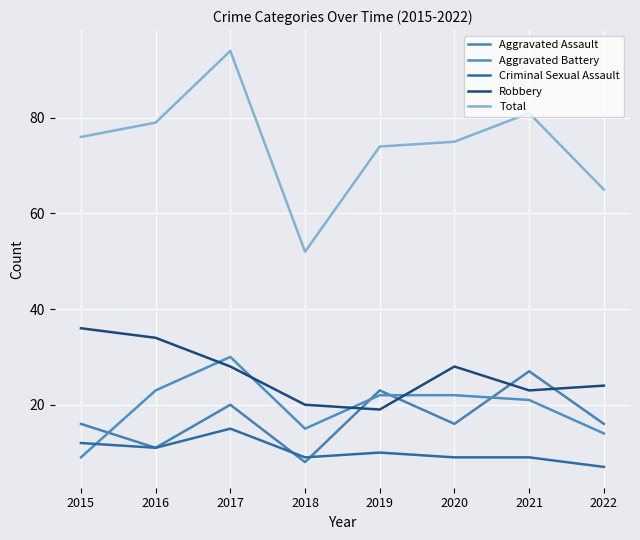

Reading left to right, extract all data points from this chart.

Aggravated Assault: 2015=16	2016=11	2017=20	2018=8	2019=23	2020=16	2021=27	2022=16
Aggravated Battery: 2015=9	2016=23	2017=30	2018=15	2019=22	2020=22	2021=21	2022=14
Criminal Sexual Assault: 2015=12	2016=11	2017=15	2018=9	2019=10	2020=9	2021=9	2022=7
Robbery: 2015=36	2016=34	2017=28	2018=20	2019=19	2020=28	2021=23	2022=24
Total: 2015=76	2016=79	2017=94	2018=52	2019=74	2020=75	2021=81	2022=65